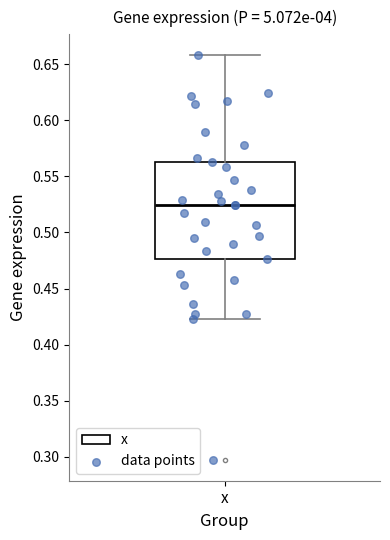

Where is the upper edge of the box for x on the y-axis? The values are not printed on the chart, so give them approximately, as read against the axis.

0.565